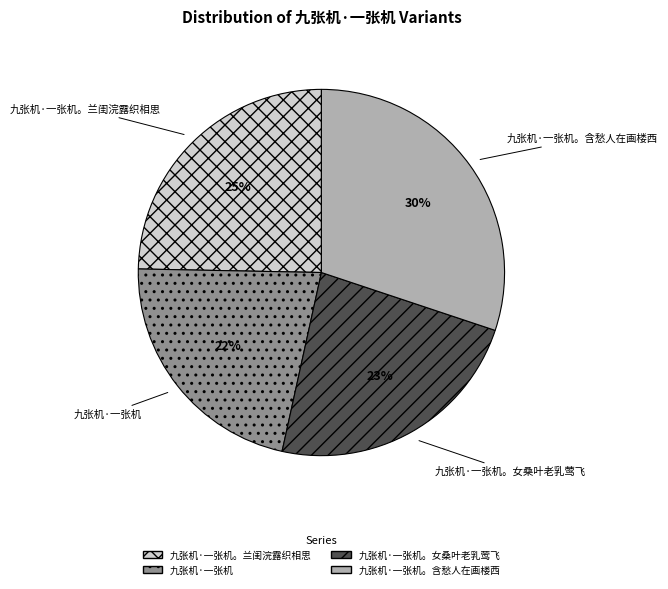

Is there a majority slice in this chart?

No